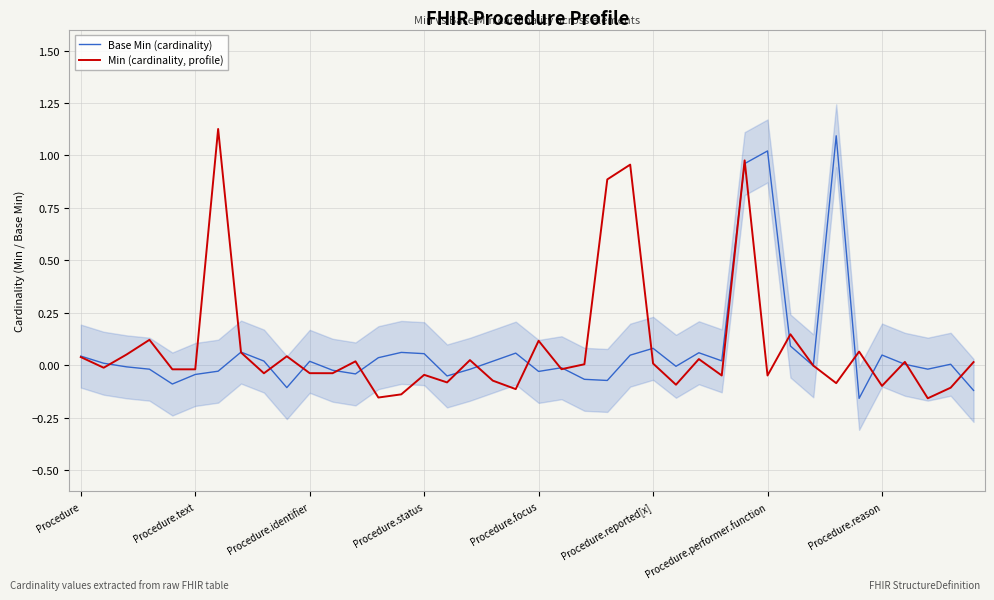

The Base Min (cardinality) series shows 1.0 at Procedure.performer.function. True or false?

True